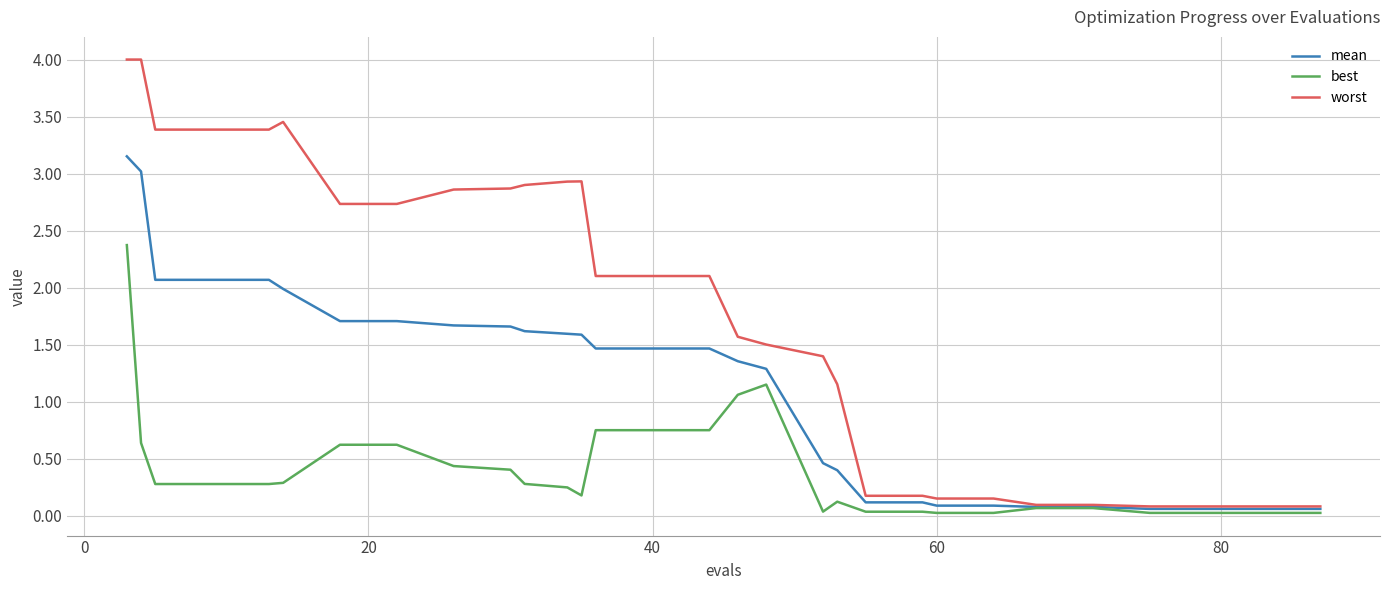

Rank the series by their maximum value, from lowest to highest.

best, mean, worst